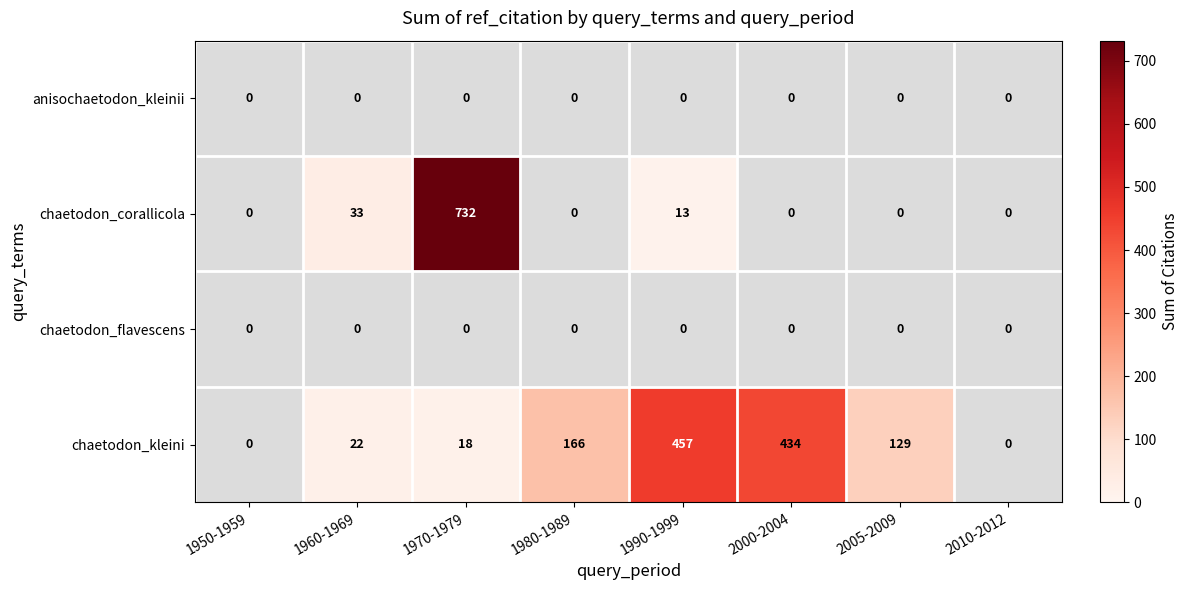

At which label is chaetodon_kleini closest to 228?

1980-1989